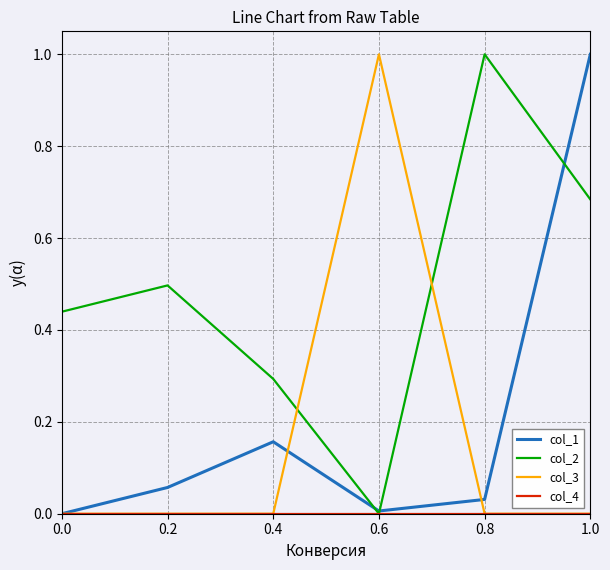

What is the maximum value shown in the chart?

1.0